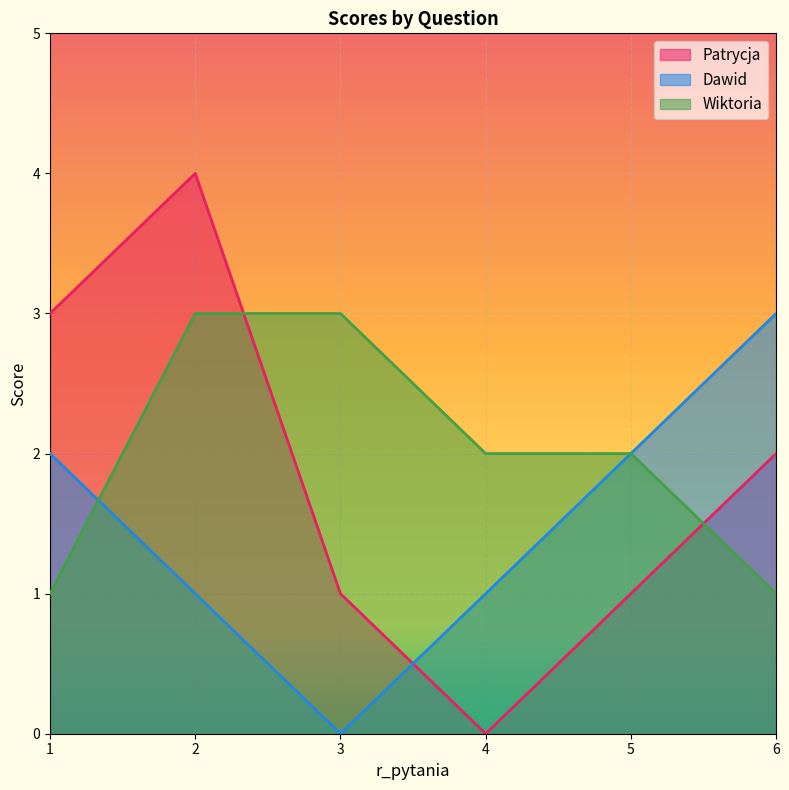

Rank the categories by Dawid value from highest to lowest.

6, 1, 5, 2, 4, 3